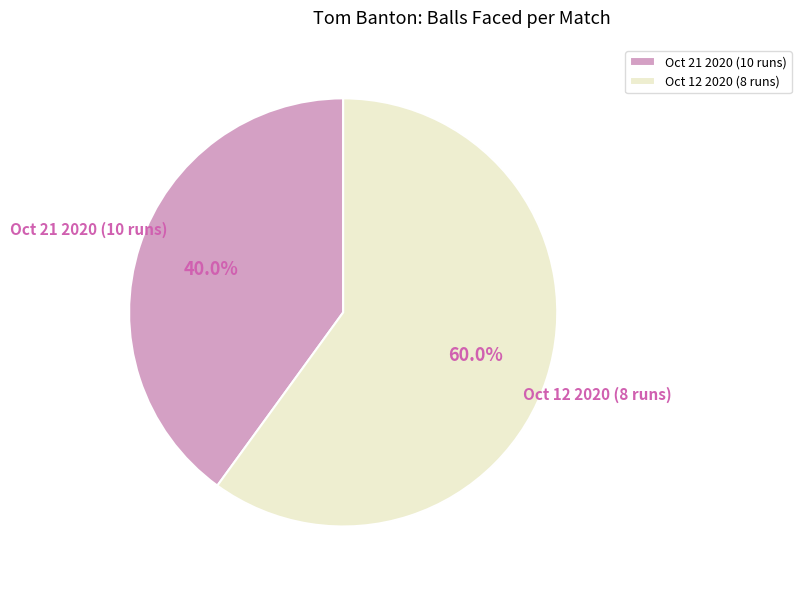

To the nearest percent, what is the difference between the Oct 21 2020 (10 runs) and Oct 12 2020 (8 runs) slice percentages?

20%